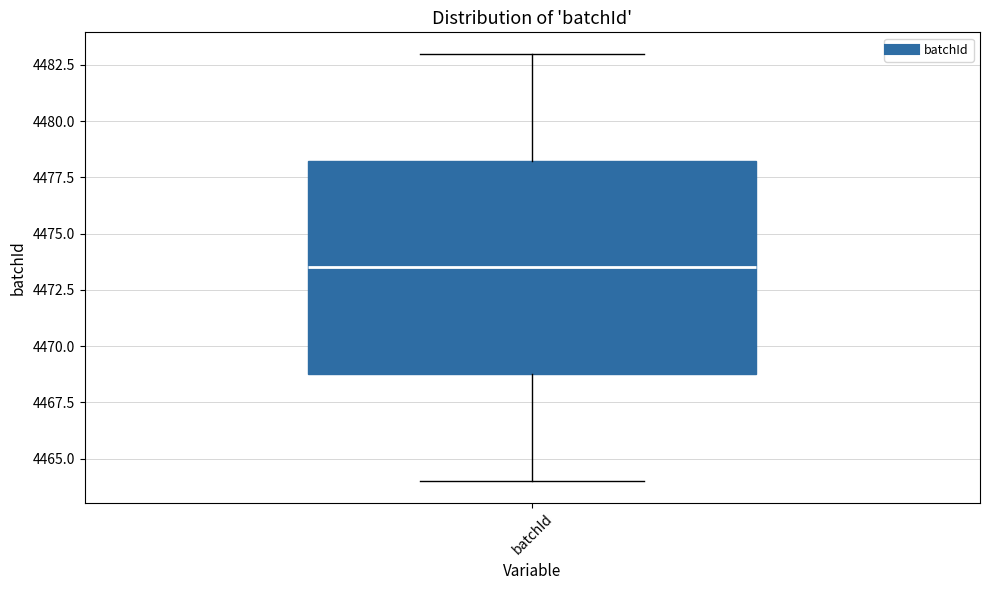

Read this box plot against the y-axis: the position of the median line, the range covered by the box, and the ends of both whiskers. The values are not printed on the chart, so give them approximately, as read against the axis.

median 4473.5, box 4469.0 to 4478.5, whiskers 4464.0 to 4483.0